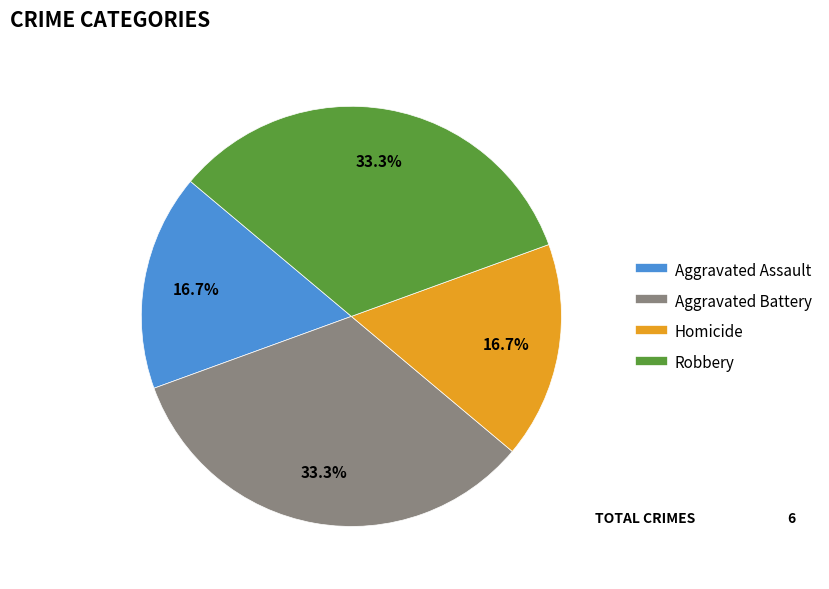

How many segments does this pie chart have?

4